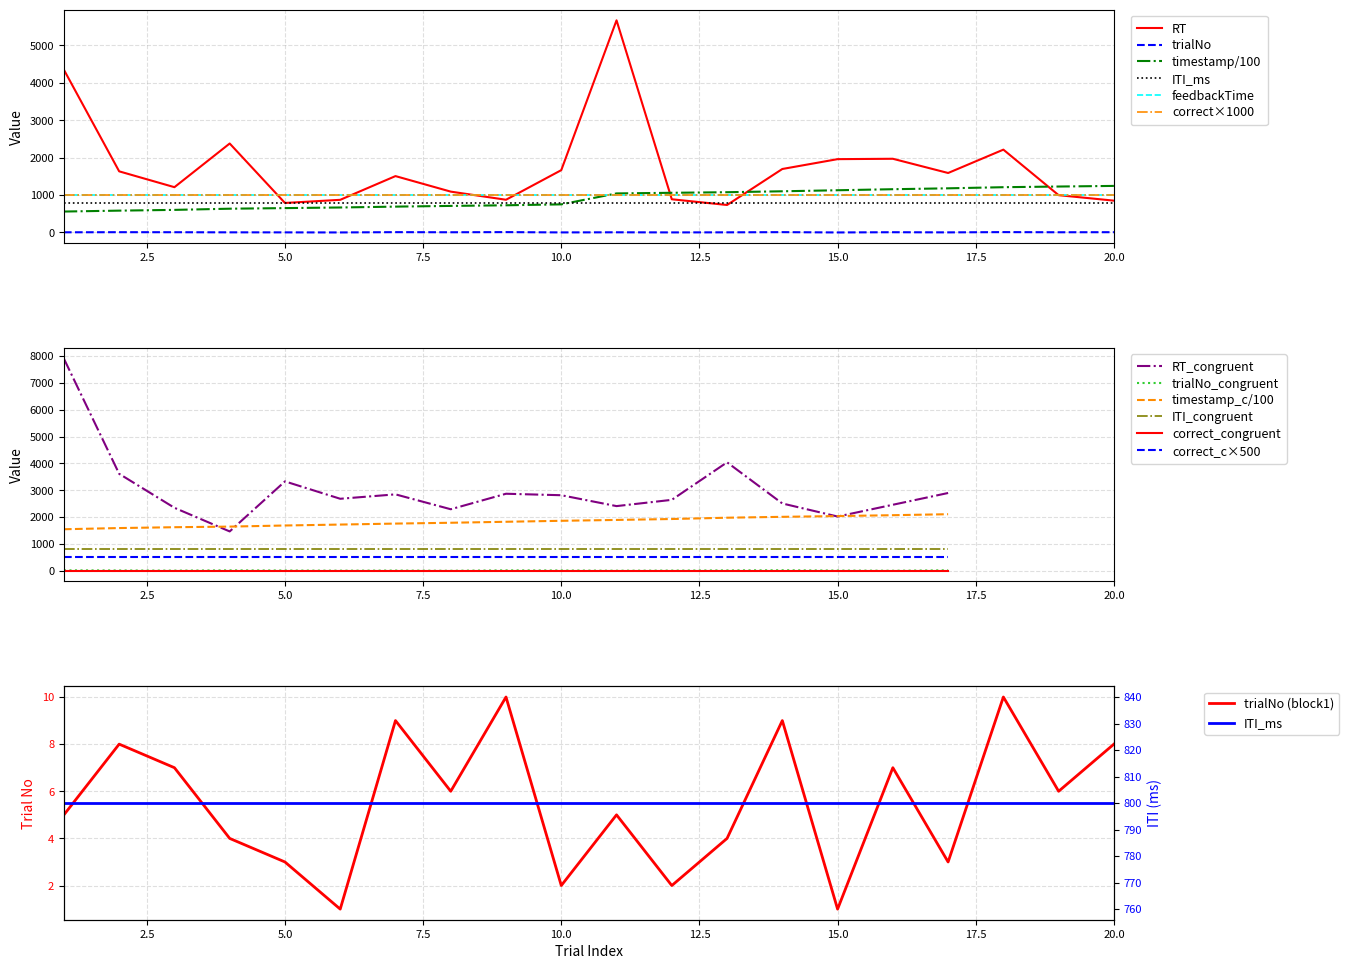

Where is RT nearest to the value 3202?

4